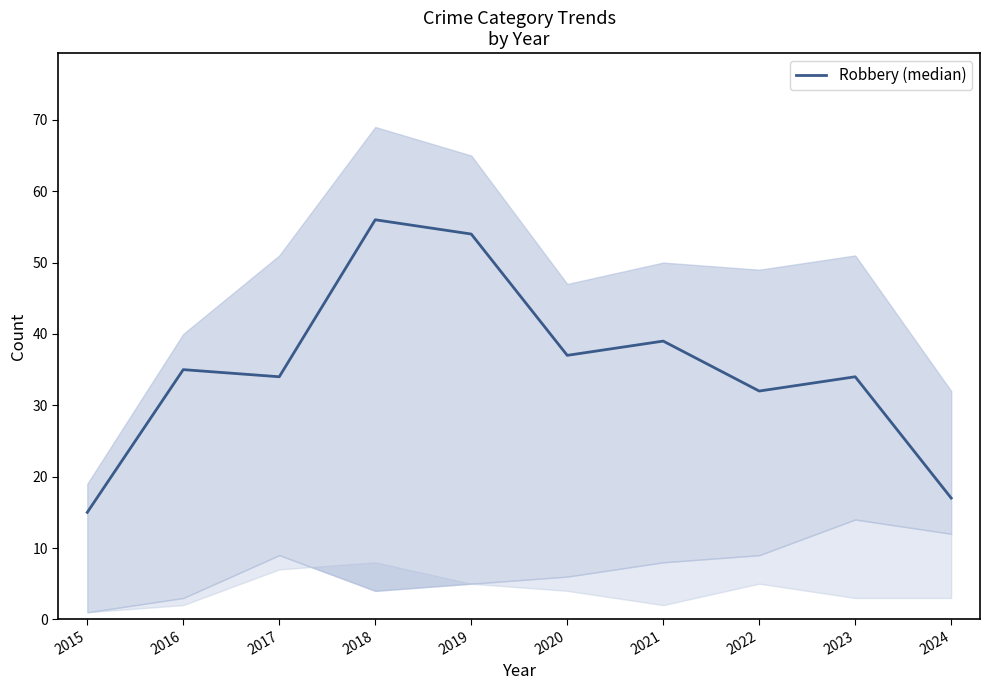

What is the average value?

35